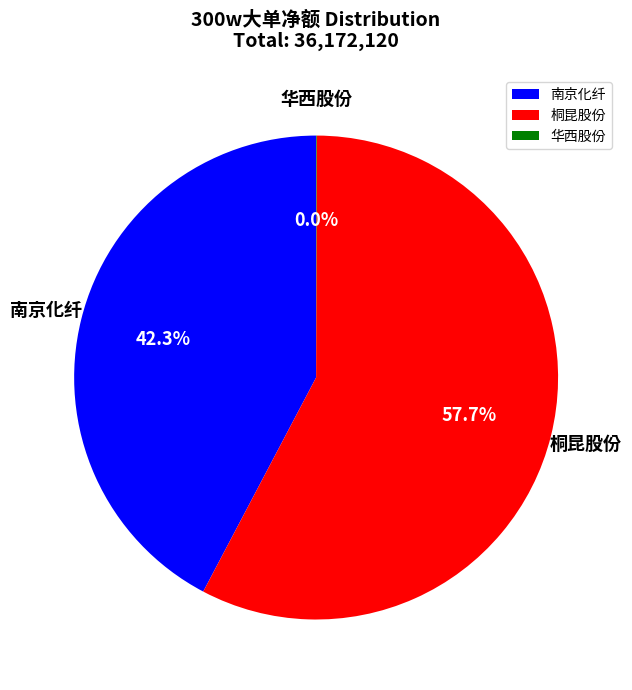

The 桐昆股份 slice represents 58% of the pie. True or false?

True